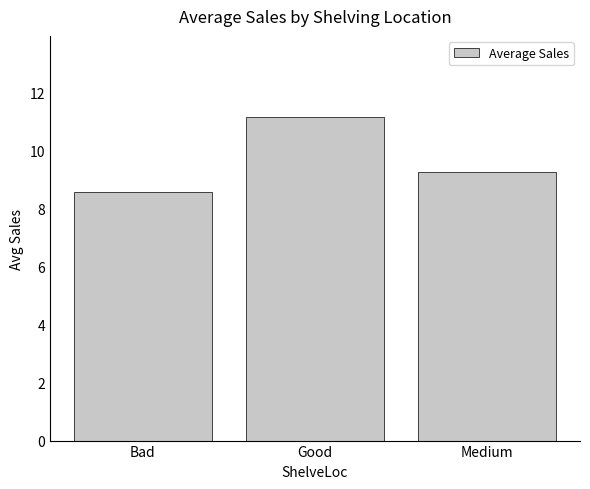

Is it true that the value at Bad is 8.6?

True